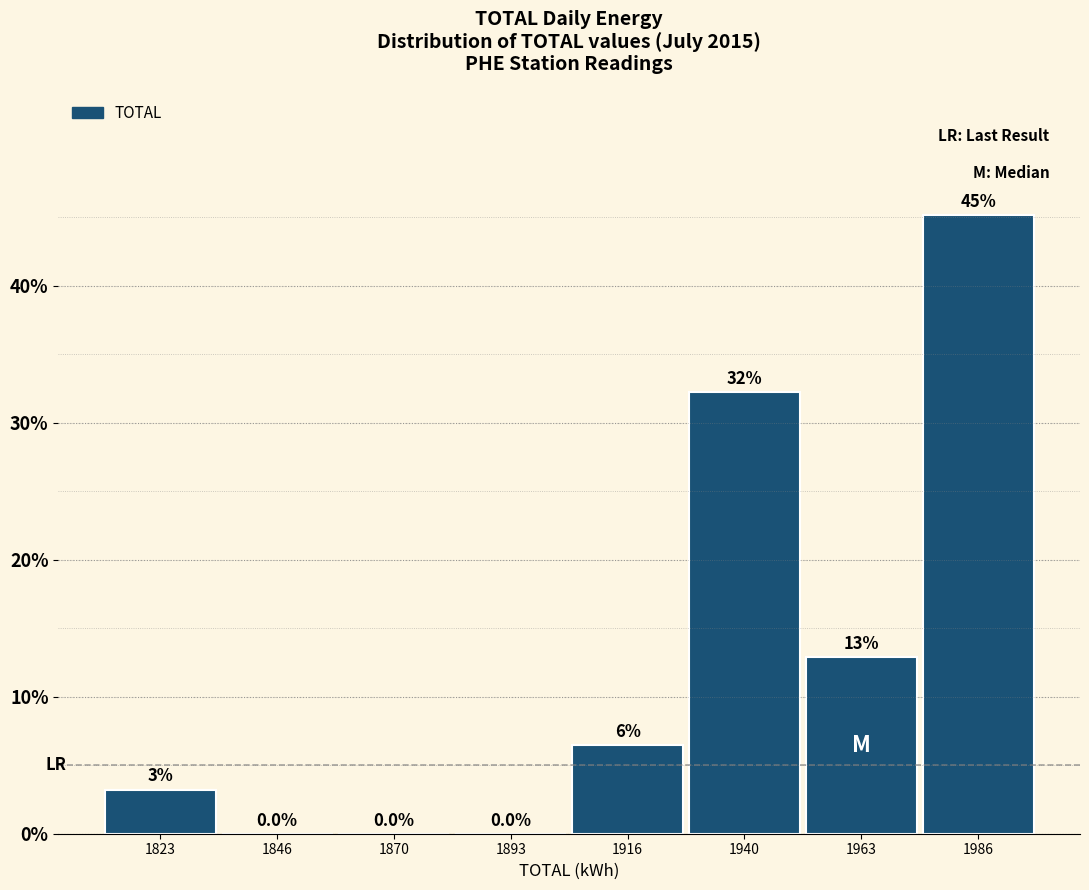

Over which range of the x-axis is the bar tallest?

1975 to 2000